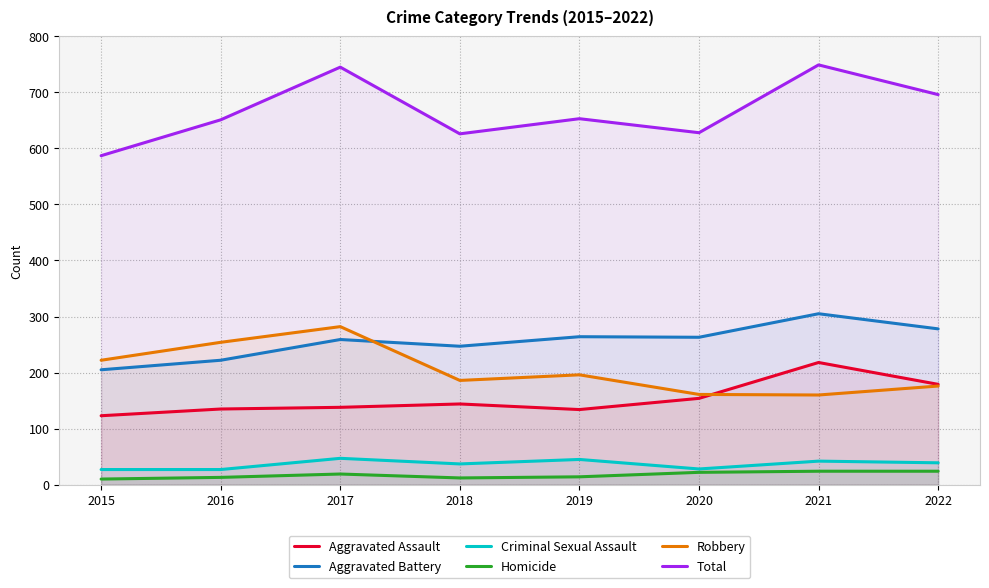

Is the value of Aggravated Battery at 2022 greater than the value of Criminal Sexual Assault at 2016?

Yes